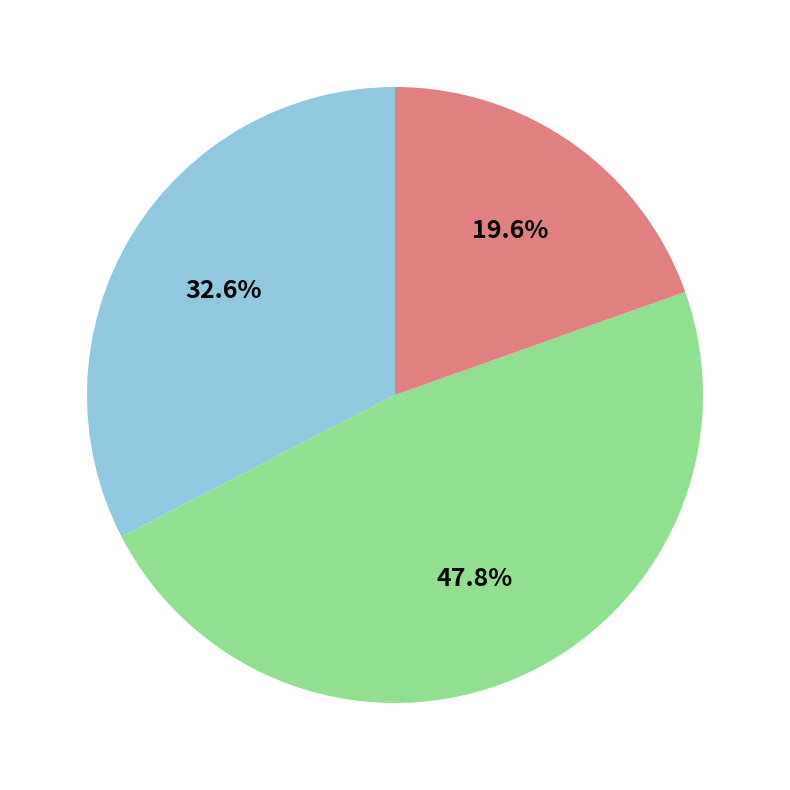

Is there any slice that represents more than half of the pie?

No